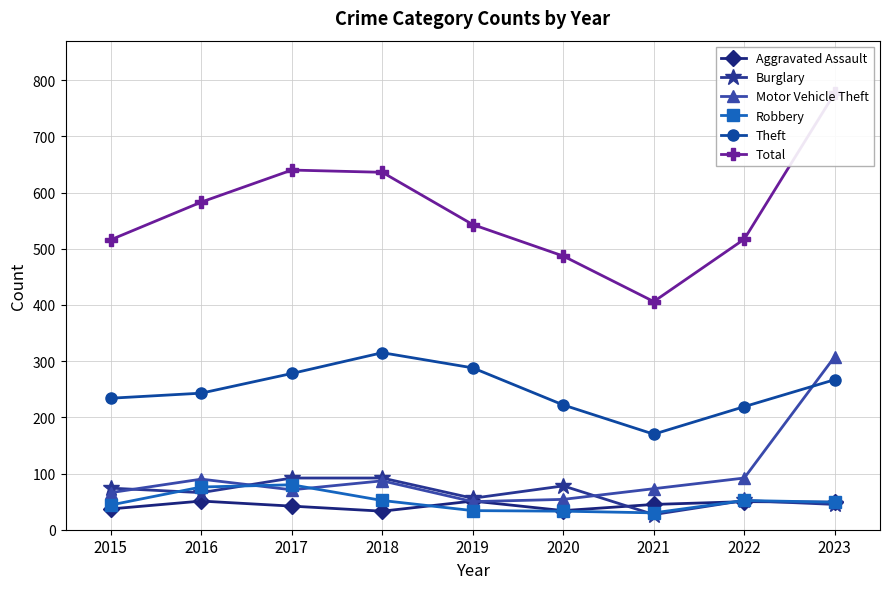

What is the difference between the Aggravated Assault values at 2019 and 2021?

6